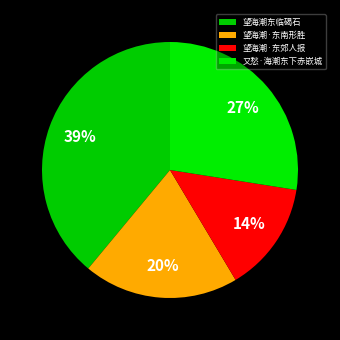

Is the sum of 又愁·海潮东下赤嵌城 and 望海潮·东南形胜 greater than half?

No